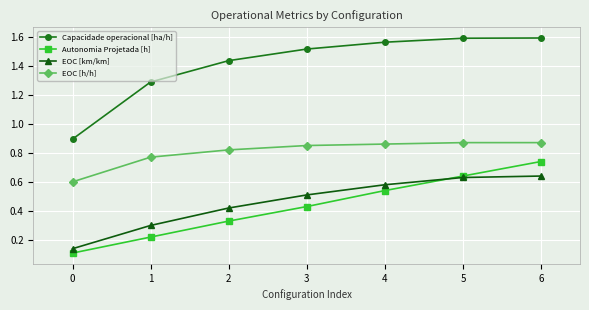

How many lines are shown in the chart?

4